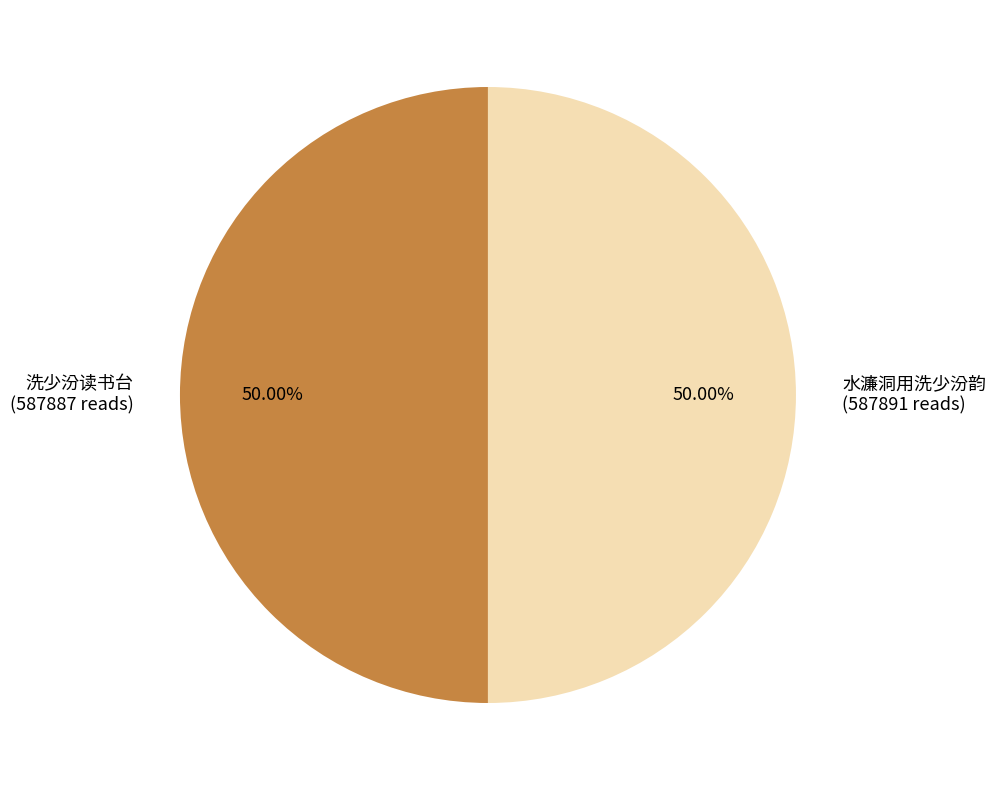

What is the total percentage of 水濂洞用洗少汾韵 and 洗少汾读书台?

100.0%